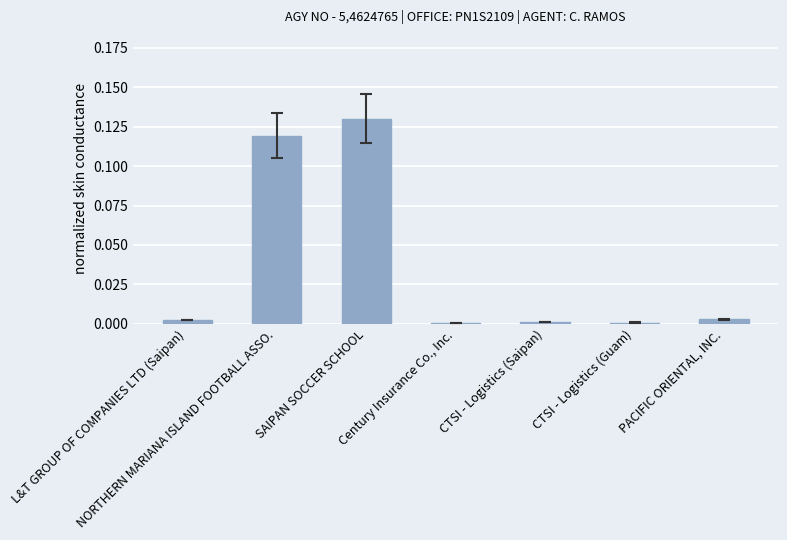

Which has a higher value, NORTHERN MARIANA ISLAND FOOTBALL ASSO. or SAIPAN SOCCER SCHOOL?

SAIPAN SOCCER SCHOOL